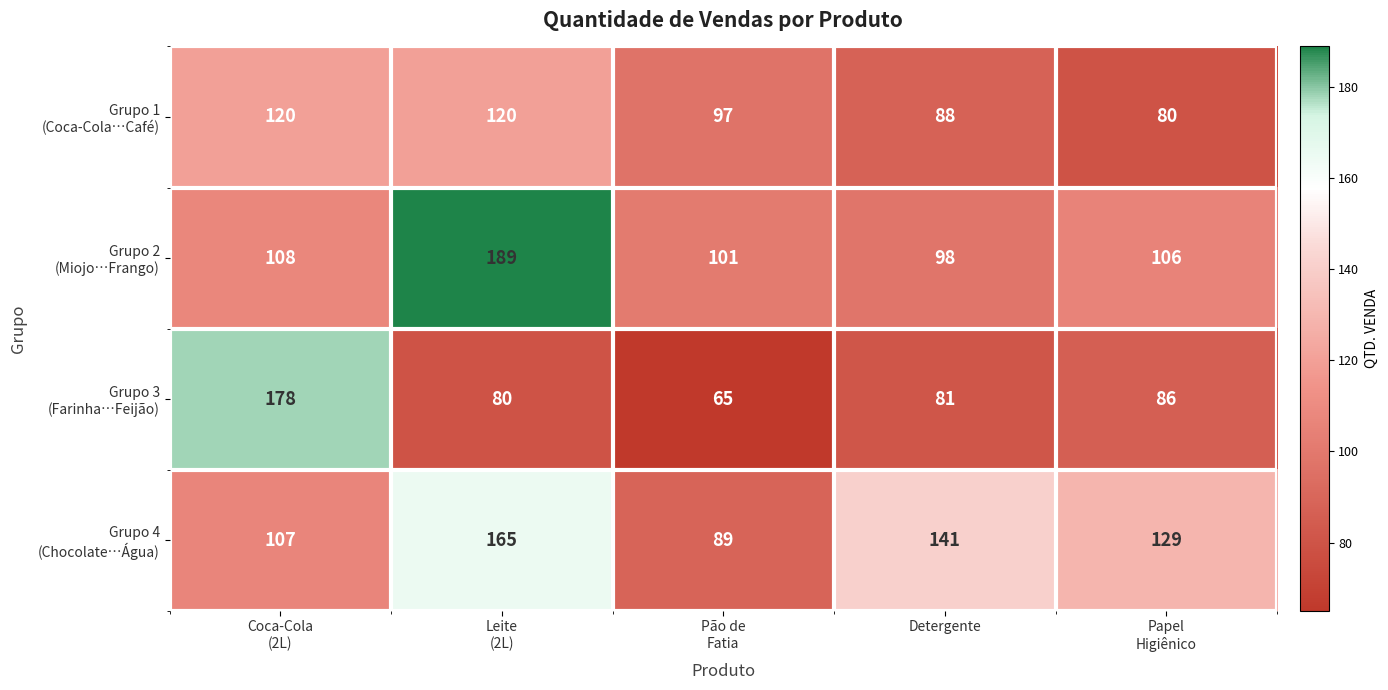

What is the total value across all series at Detergente?

408